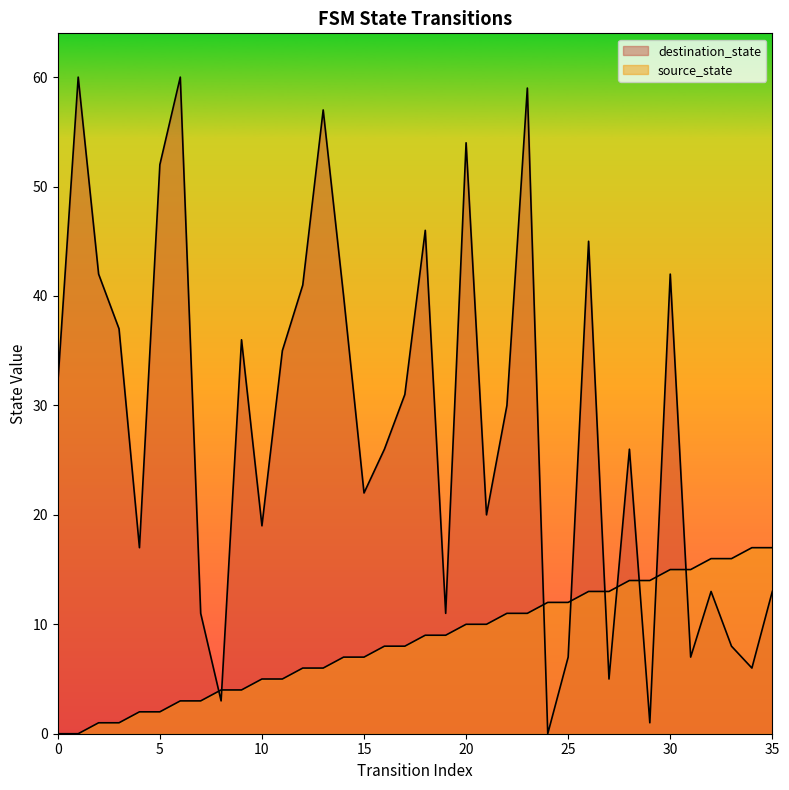

Reading left to right, what are all the values shown in this chart?

source_state: 0=0	1=0	2=1	3=1	4=2	5=2	6=3	7=3	8=4	9=4	10=5	11=5	12=6	13=6	14=7	15=7	16=8	17=8	18=9	19=9	20=10	21=10	22=11	23=11	24=12	25=12	26=13	27=13	28=14	29=14	30=15	31=15	32=16	33=16	34=17	35=17
destination_state: 0=32	1=60	2=42	3=37	4=17	5=52	6=60	7=11	8=3	9=36	10=19	11=35	12=41	13=57	14=40	15=22	16=26	17=31	18=46	19=11	20=54	21=20	22=30	23=59	24=0	25=7	26=45	27=5	28=26	29=1	30=42	31=7	32=13	33=8	34=6	35=13